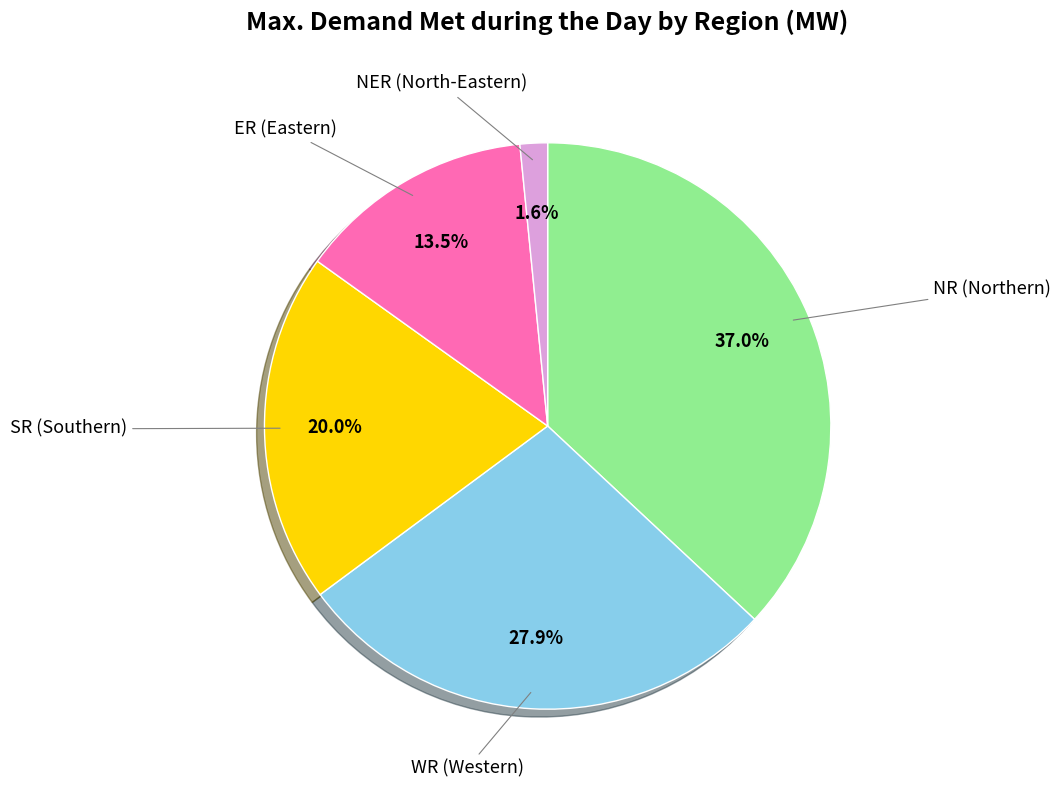

Does any single category account for the majority?

No